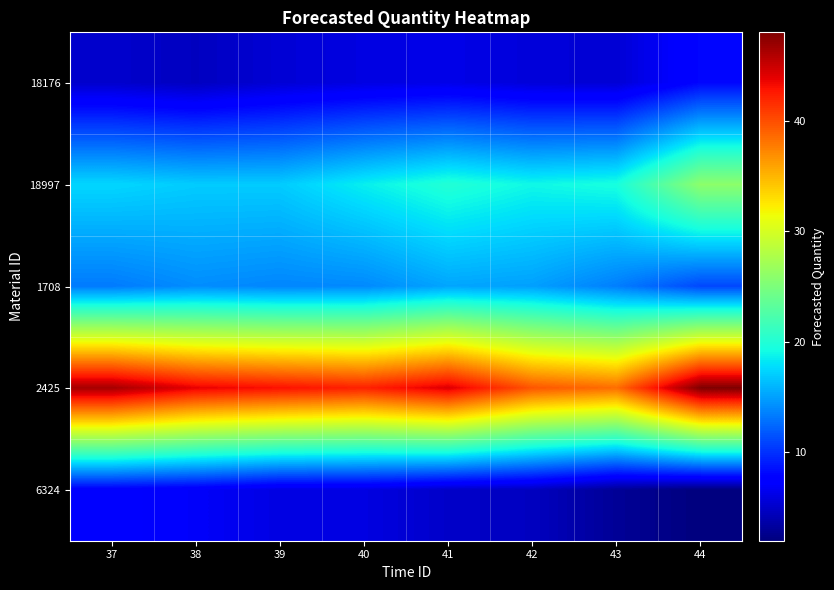

How many data points does each series have?

8